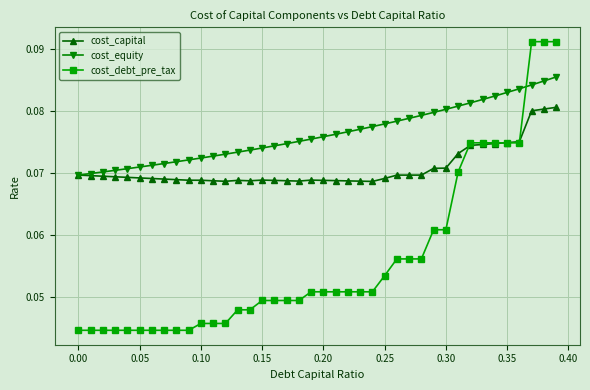

List the series in order of their peak value, highest first.

cost_debt_pre_tax, cost_equity, cost_capital